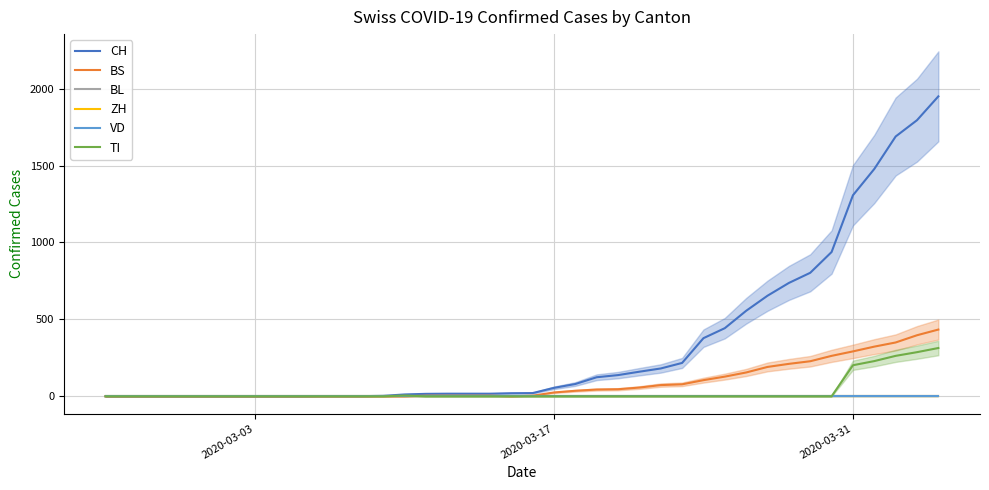

How many values in BS are above zero?

24